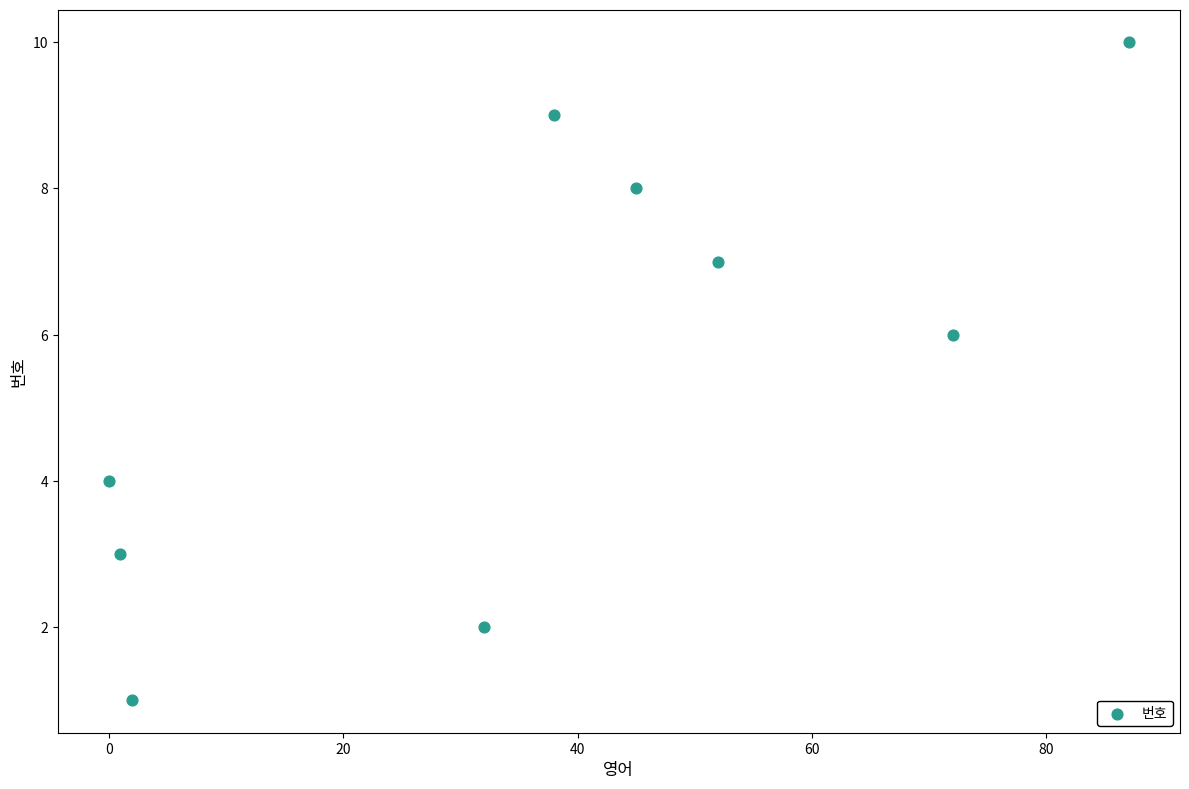

What is the average Y value?

6